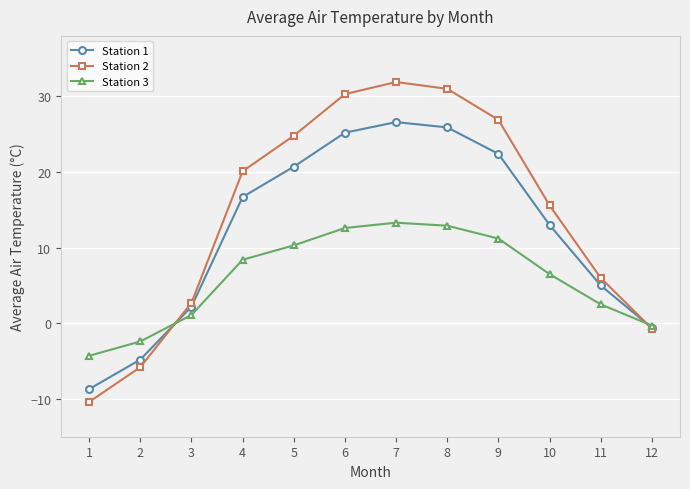

True or false: Station 1 has more than 1 interior local peaks.

False